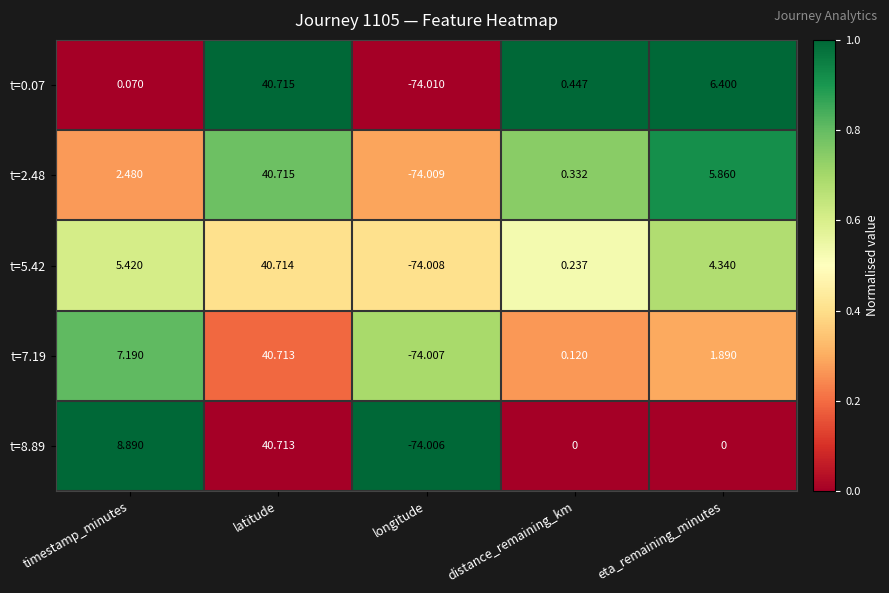

Which series has the largest range (max minus min)?

t=0.07